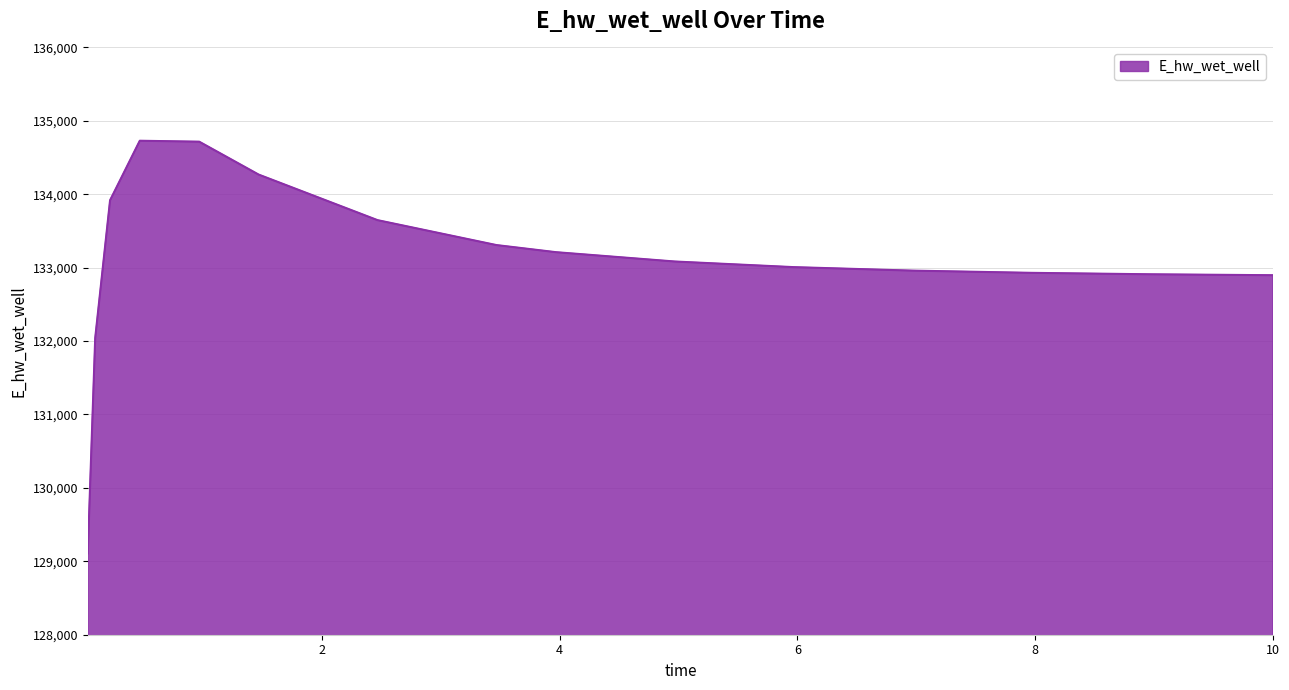

What is the minimum value shown in the chart?

129107.9